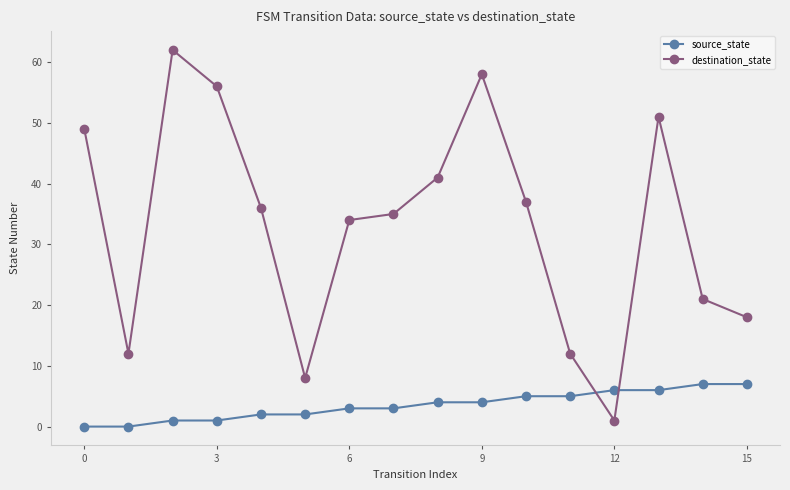

What is the average value of the source_state series?

4